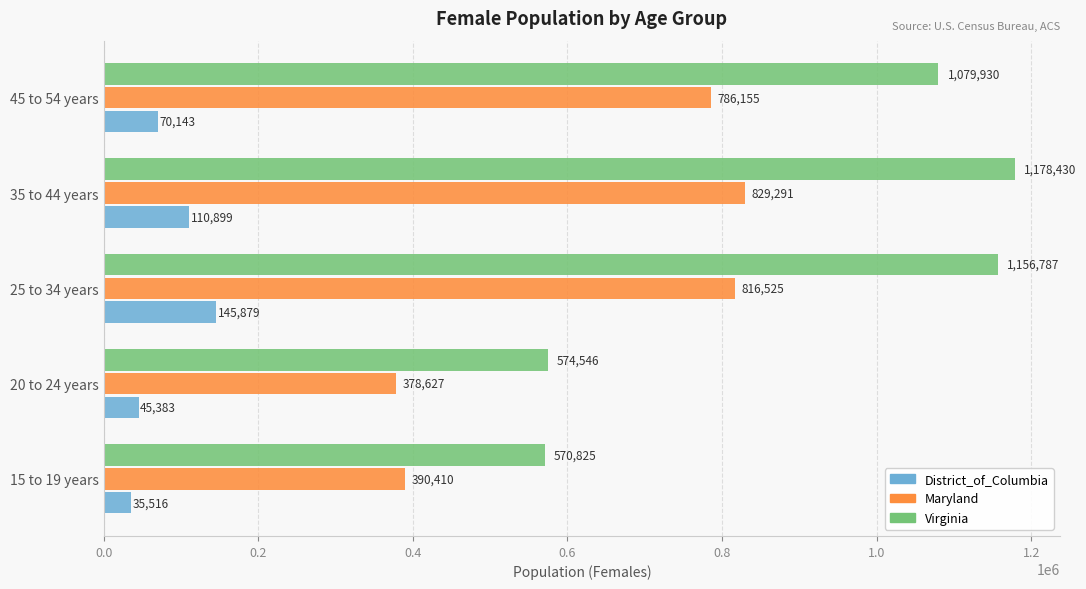

What is the smallest value displayed?

35516